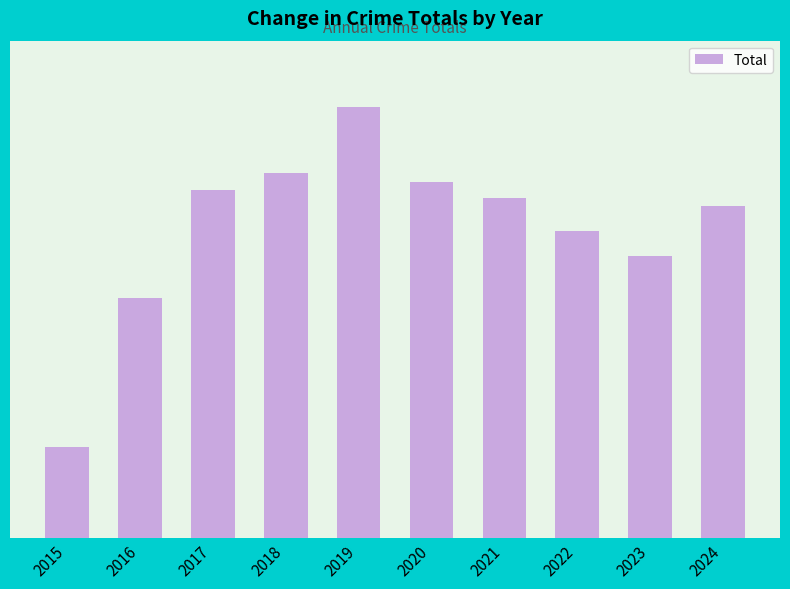

True or false: the data shows 42 at 2017.

True